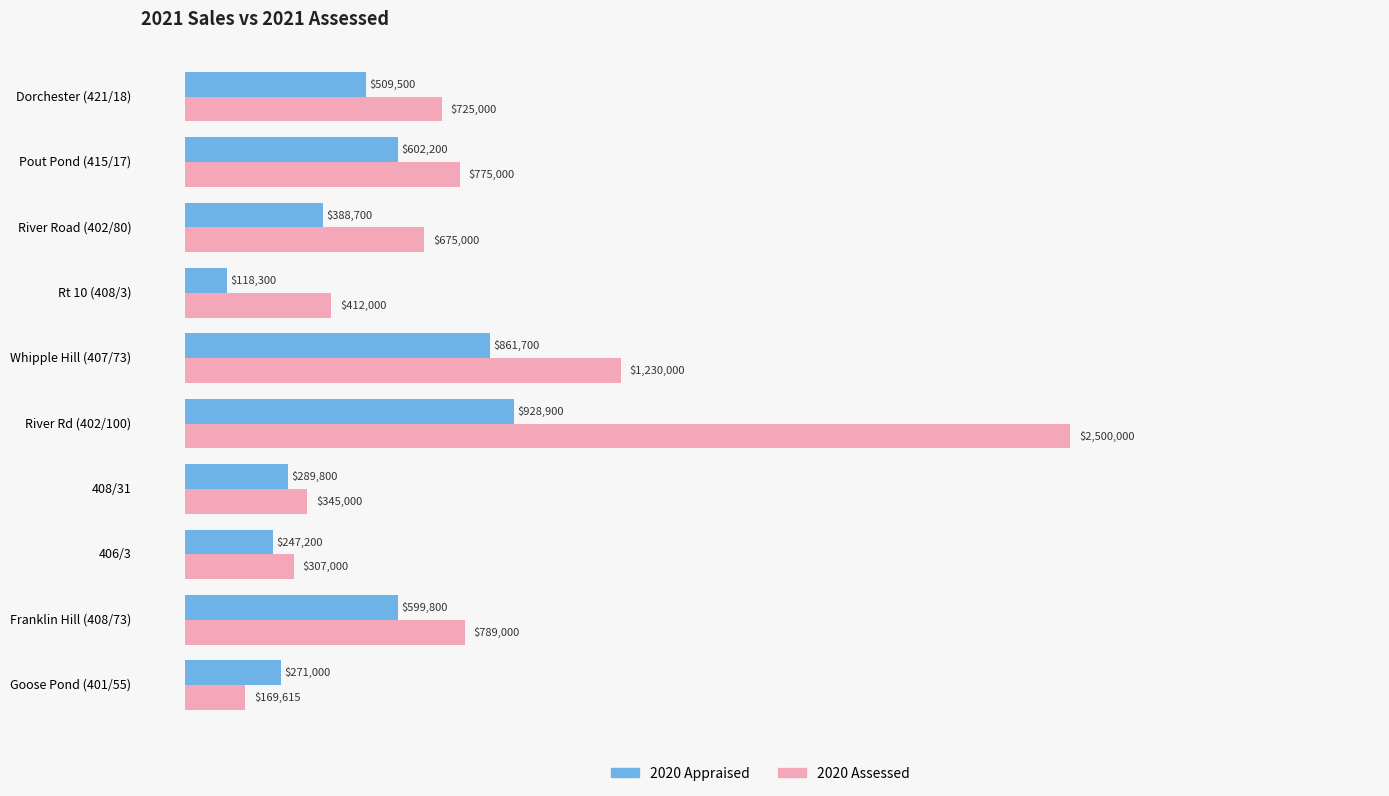

At which label does 2020 Assessed reach its peak?

River Rd (402/100)